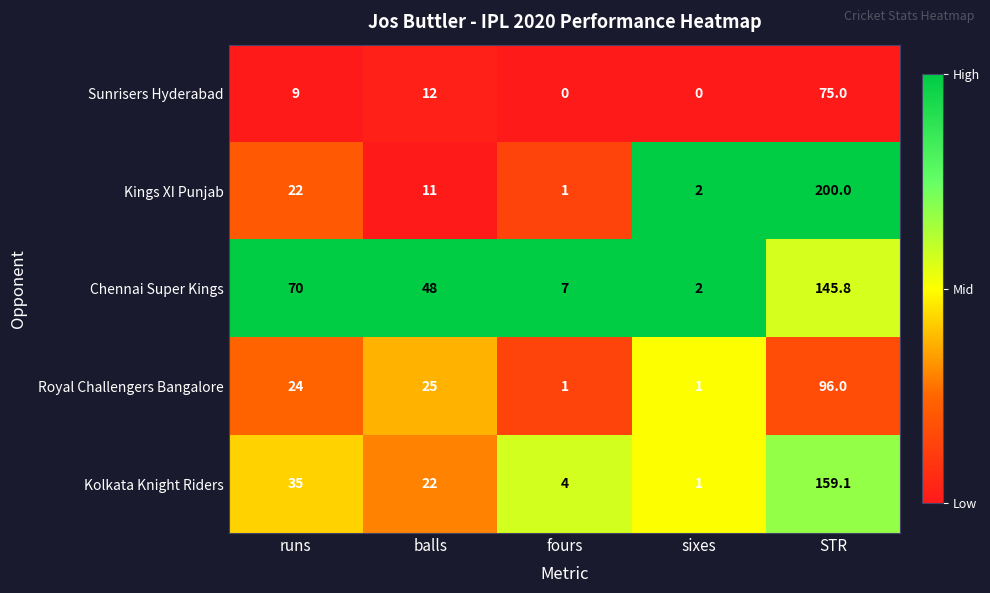

List the series in order of their peak value, lowest first.

Sunrisers Hyderabad, Royal Challengers Bangalore, Chennai Super Kings, Kolkata Knight Riders, Kings XI Punjab